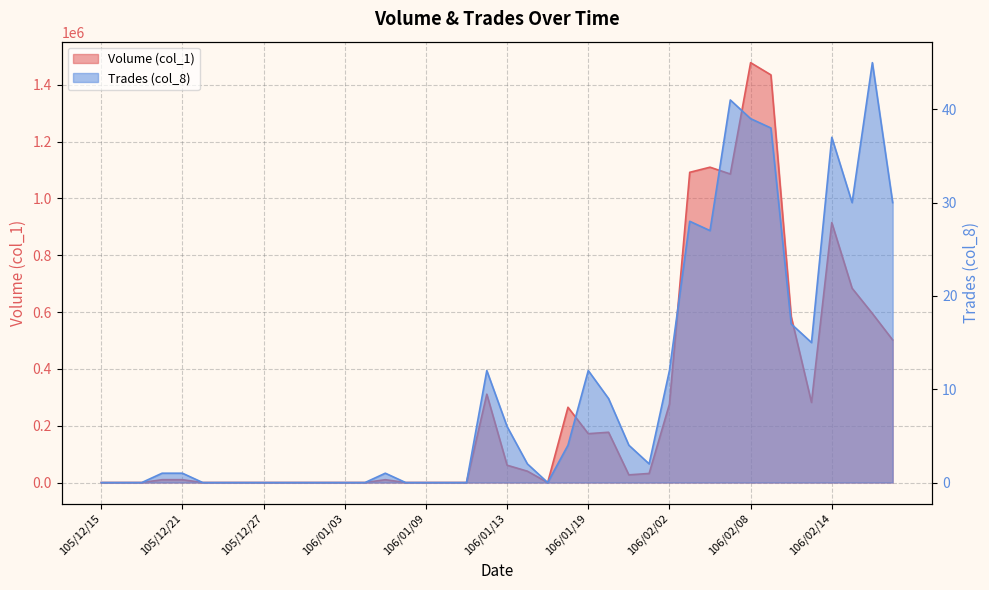

Reading right to left, transcribe all the data shown in this chart.

Volume (col_1): 502000	595000	684000	915000	282000	584000	1435000	1478000	1086000	1110000	1092000	276000	32000	27000	177000	172000	265000	0	40000	61000	311000	0	0	0	0	10000	0	0	0	0	0	0	0	0	0	10000	10000	0	0	0
Trades (col_8): 30	45	30	37	15	17	38	39	41	27	28	12	2	4	9	12	4	0	2	6	12	0	0	0	0	1	0	0	0	0	0	0	0	0	0	1	1	0	0	0